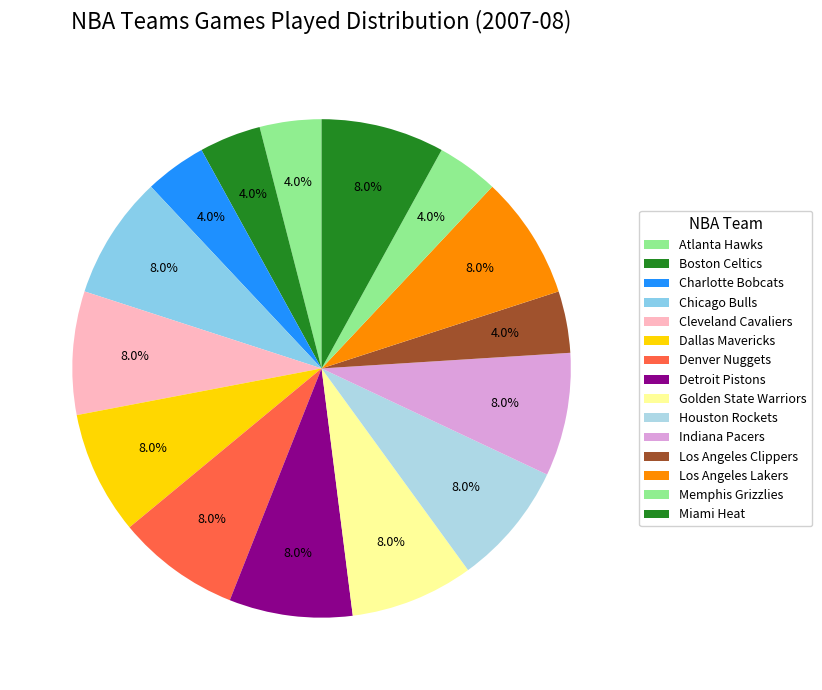

Which category has the biggest portion of the pie?

Chicago Bulls